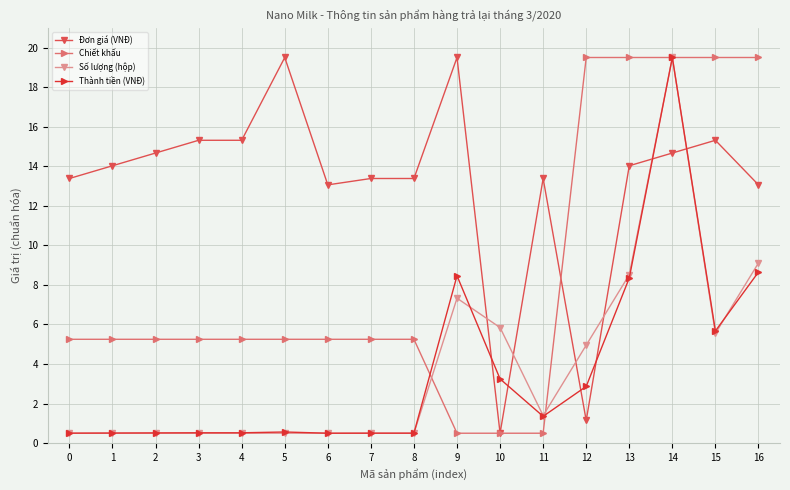

True or false: Thành tiền (VNĐ) has a value of 0.5 at 2.

True